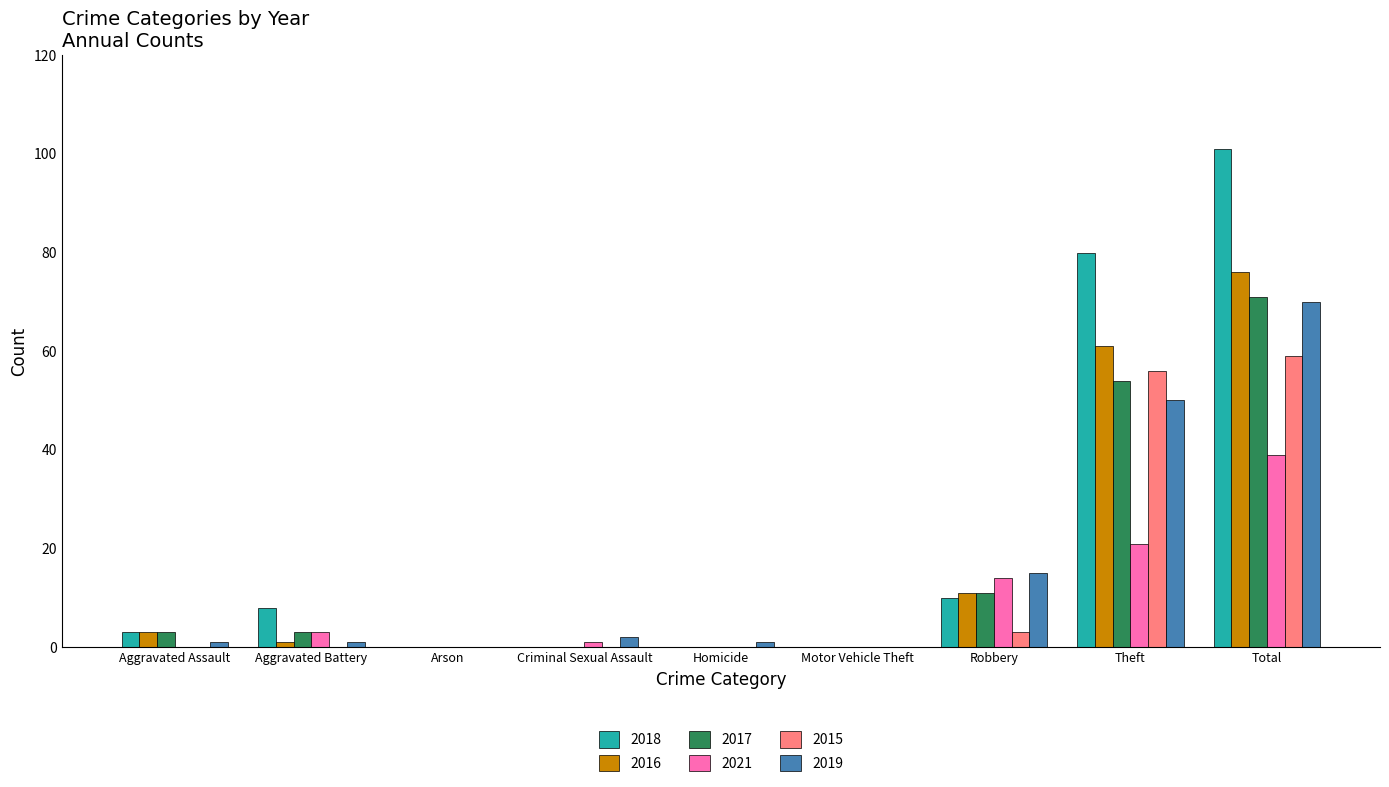

What is the sum of all 2015 values?

118